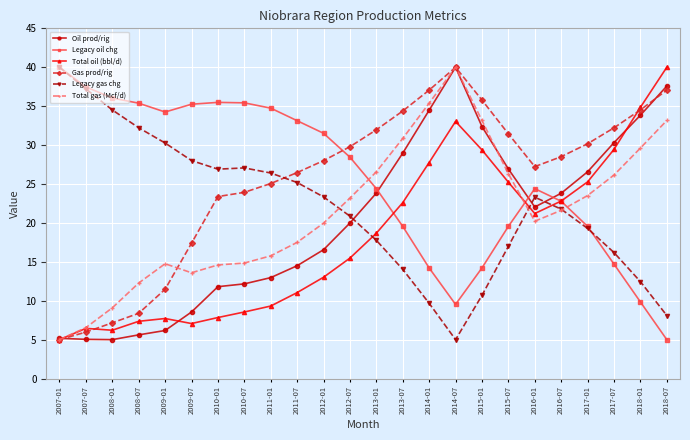

Is the value of Gas prod/rig at 2008-07 greater than the value of Total gas (Mcf/d) at 2012-01?

No